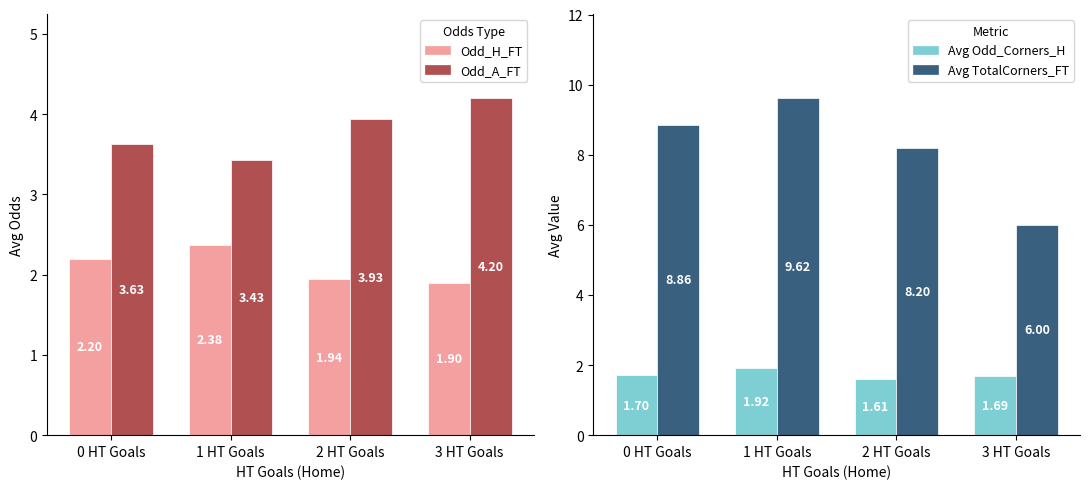

Rank the series by their maximum value, from highest to lowest.

Avg TotalCorners_FT, Avg Odd_A_FT, Avg Odd_H_FT, Avg Odd_Corners_H